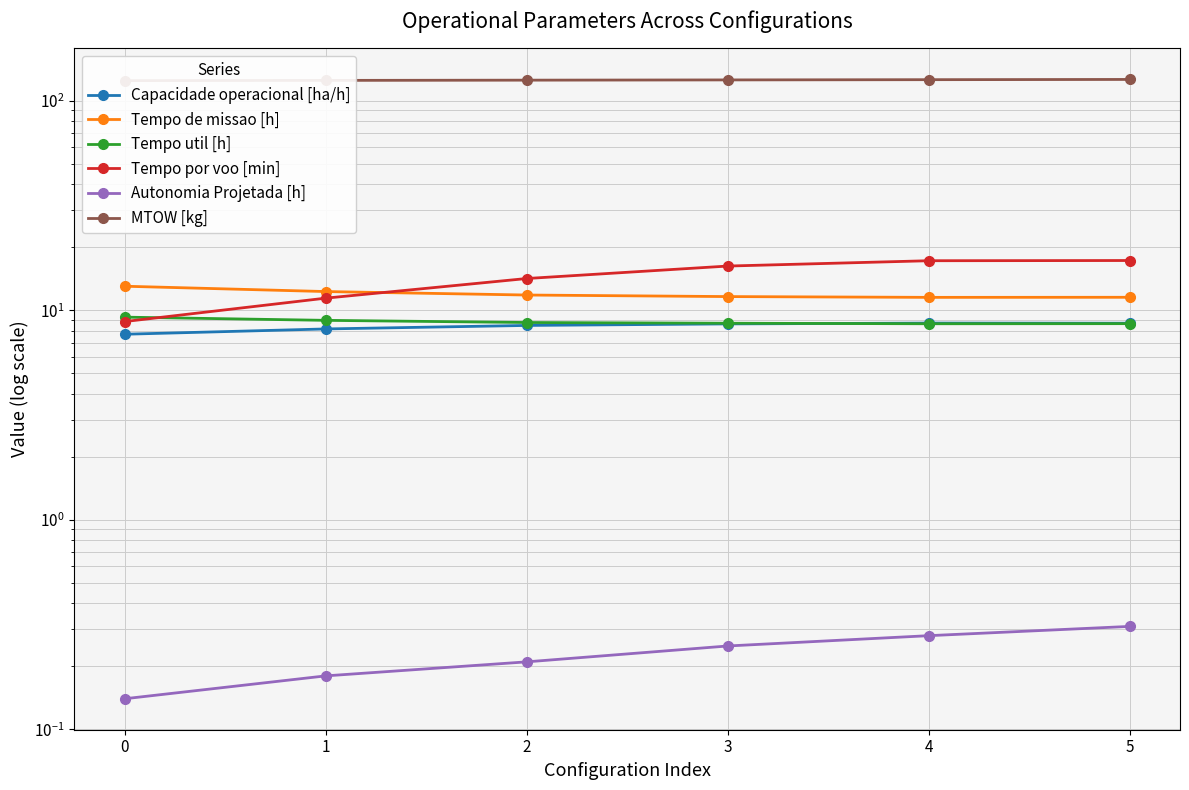

How many lines are shown in the chart?

6